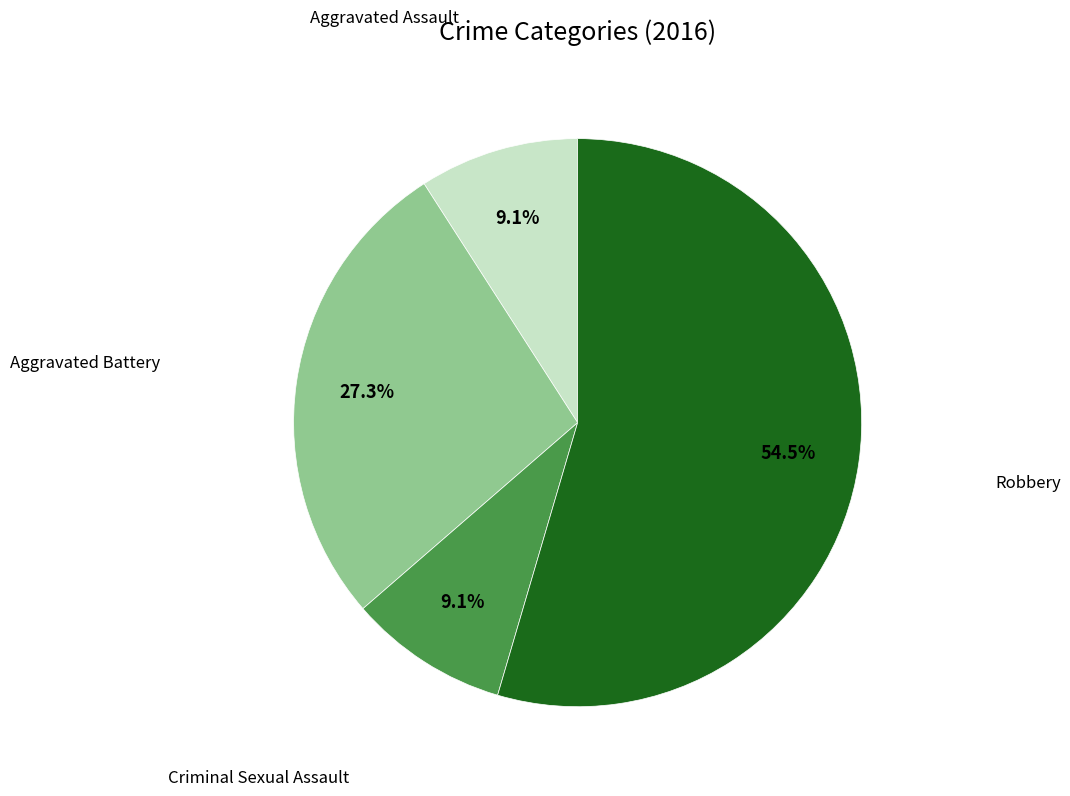

How many segments does this pie chart have?

4